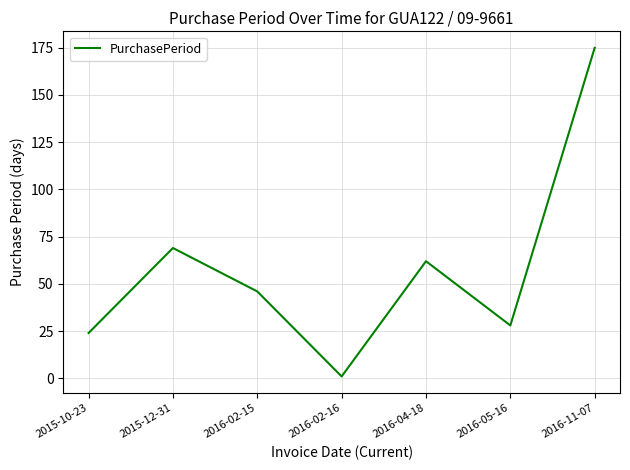

The chart shows a value of 28 at 2016-05-16. True or false?

True